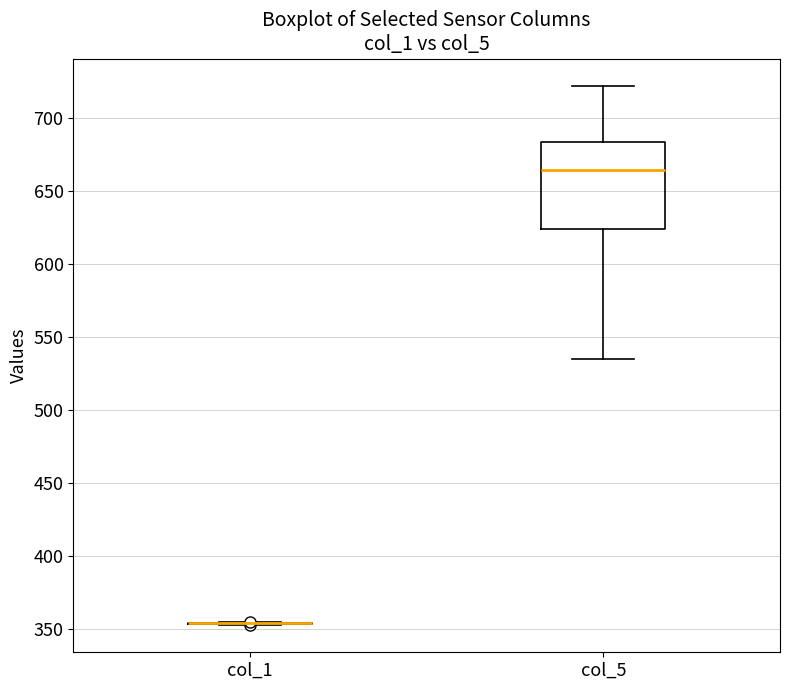

Reading left to right, transcribe this box plot: for each box, give where its median line is, the range the box spans, and where its two whiskers end, as read against the y-axis. The values are not printed on the chart, so give them approximately, as read against the axis.

col_1: box collapsed to a line at 355, whiskers 355 to 355
col_5: median 665, box 625 to 685, whiskers 535 to 720